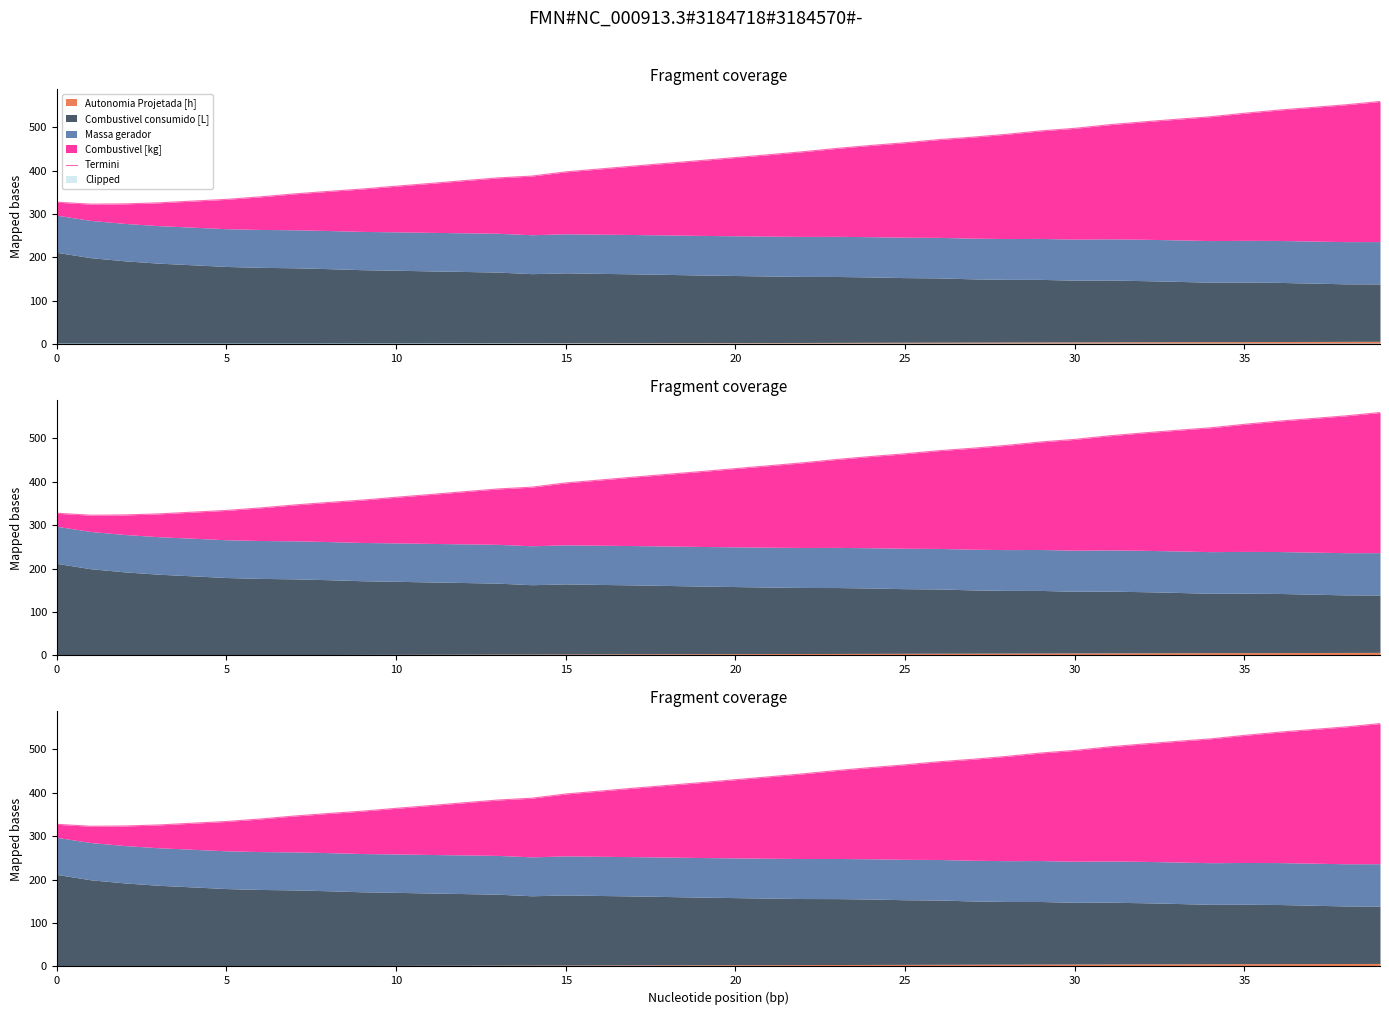

Where is the data nearest to the value 440?

22